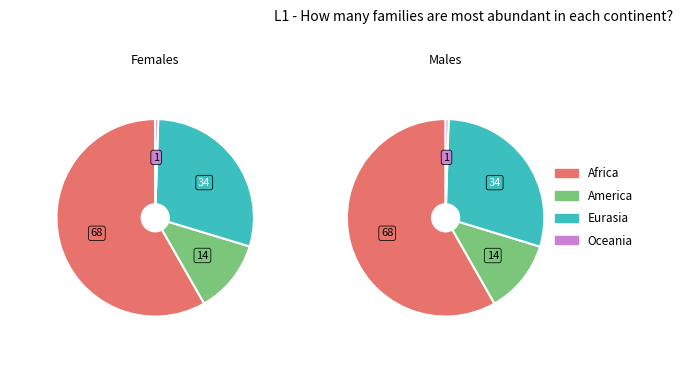

The 4 slice represents 12% of the pie. True or false?

True